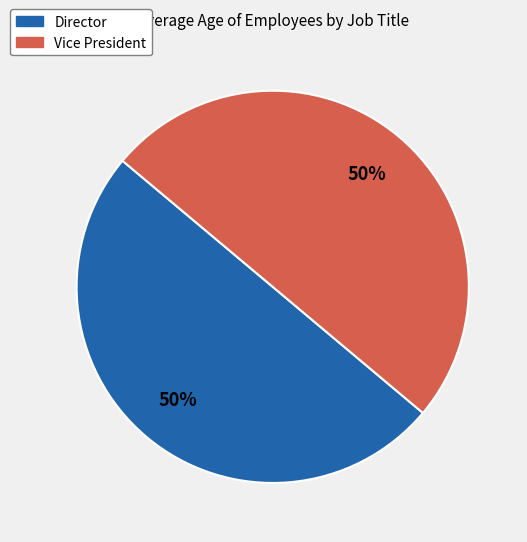

What is the ratio of the value at Director to the value at Vice President?

1.0